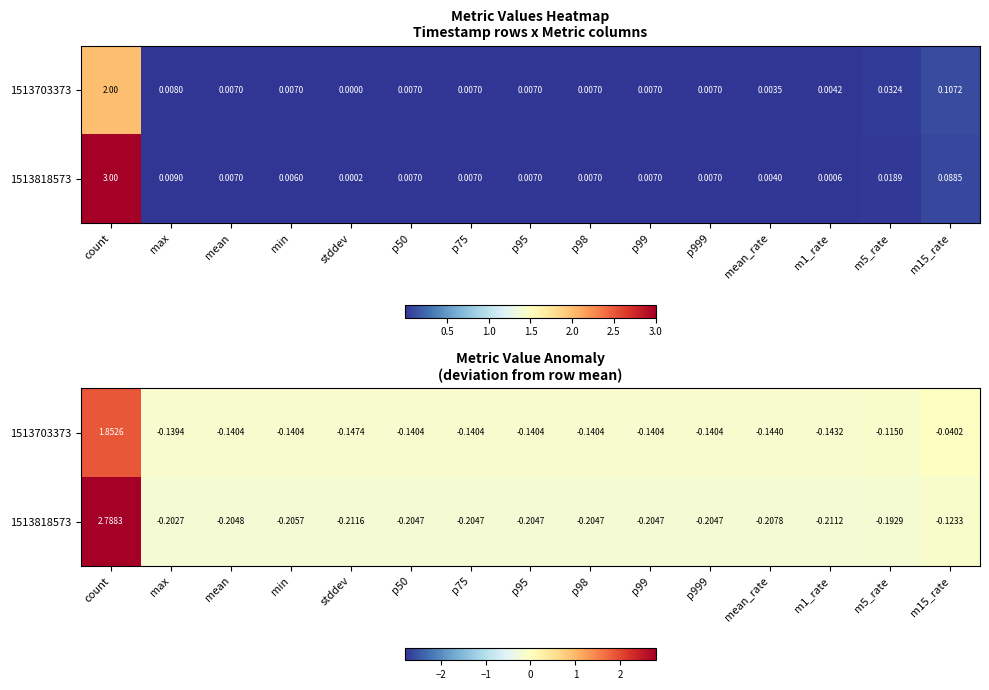

Which series changed the most between m1_rate and m15_rate?

1513703373